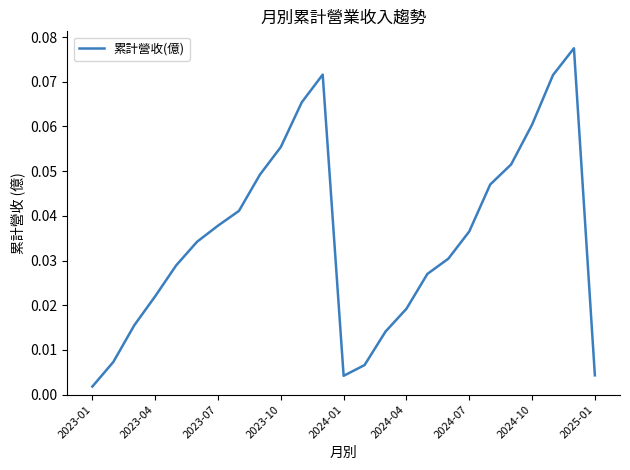

Is this an area chart (filled region under the line)?

No